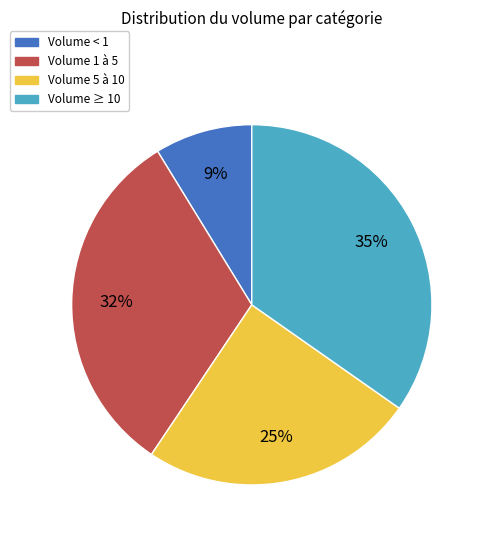

What is the smallest slice in the pie chart?

Volume < 1